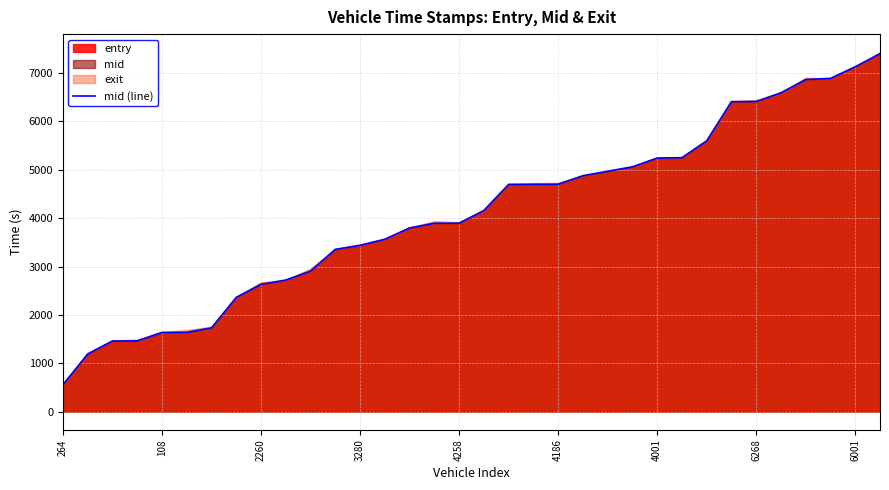

At which label does mid (line) reach its minimum?

264